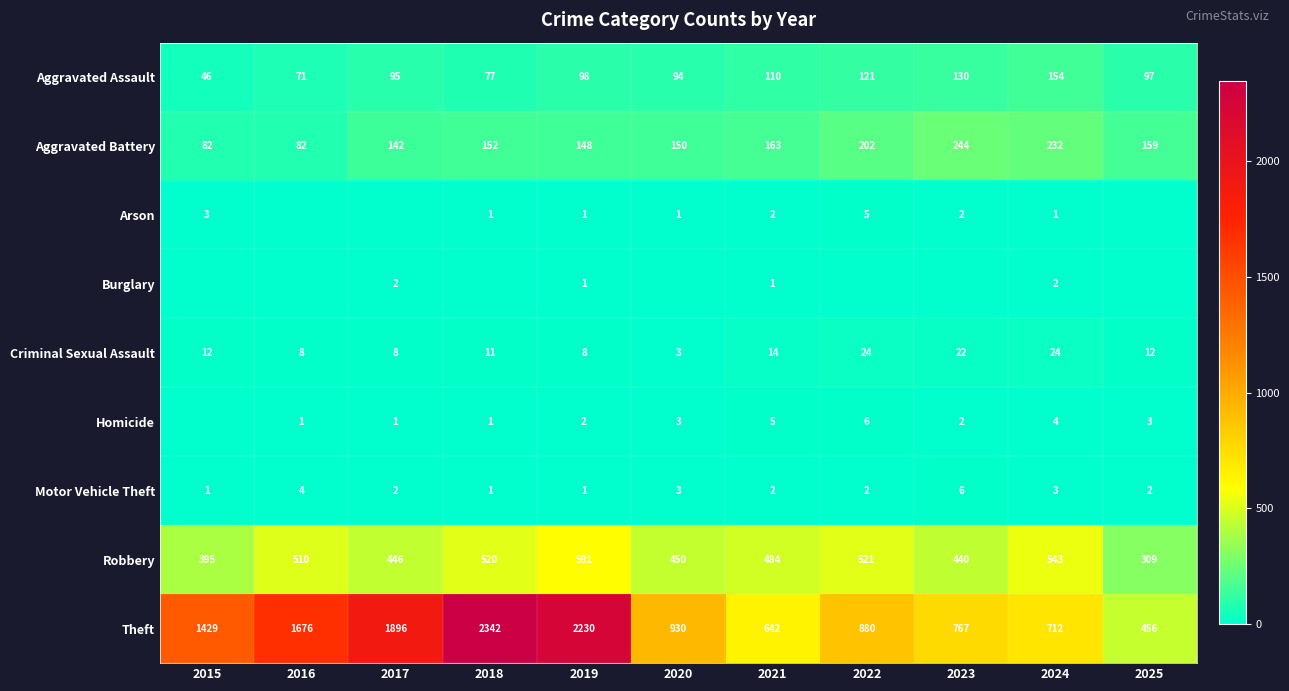

At which label does Robbery reach its peak?

2019